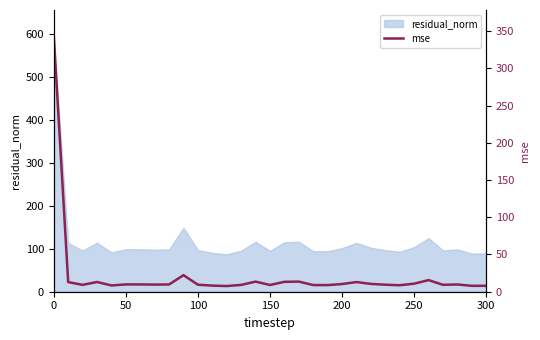

What is the highest value of the residual_norm series?

586.4